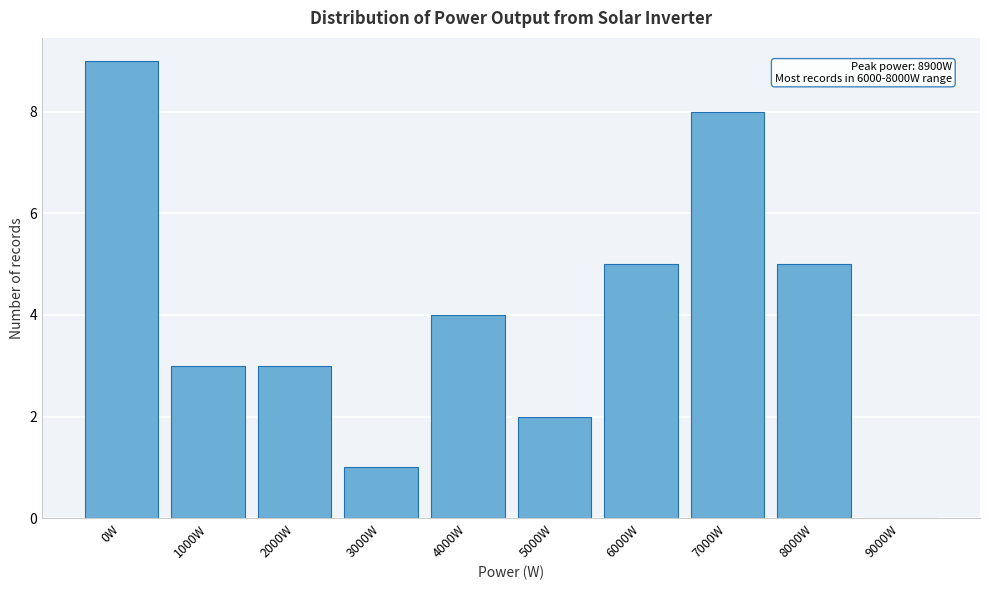

Reading left to right, transcribe all the data shown in this chart.

0W=9	1000W=3	2000W=3	3000W=1	4000W=4	5000W=2	6000W=5	7000W=8	8000W=5	9000W=0